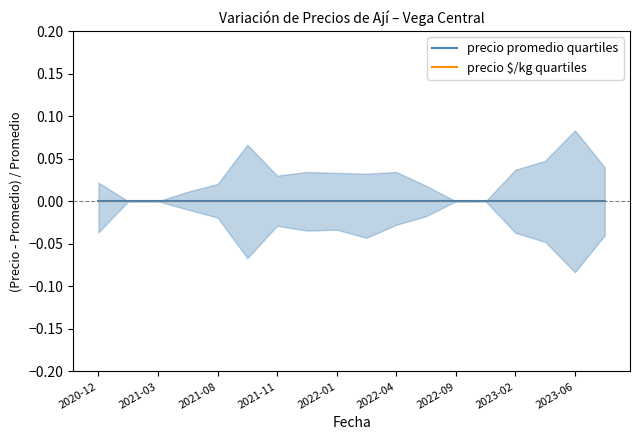

Does the chart have visible grid lines?

No